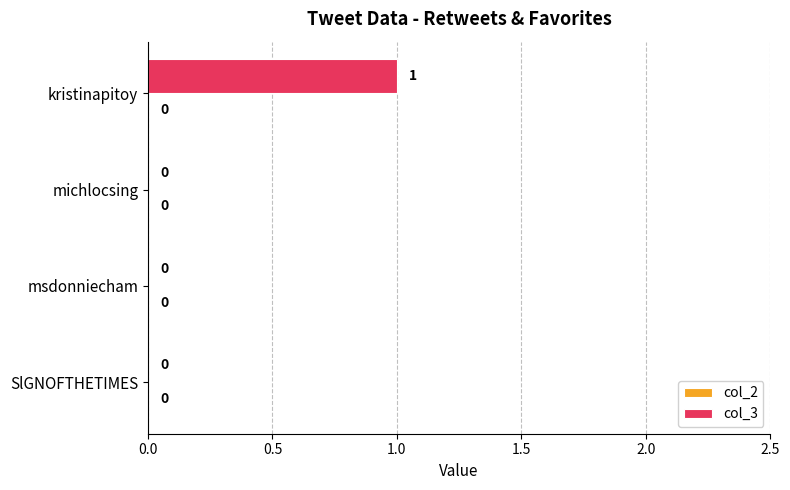

At which category does the chart reach its peak across all series?

kristinapitoy